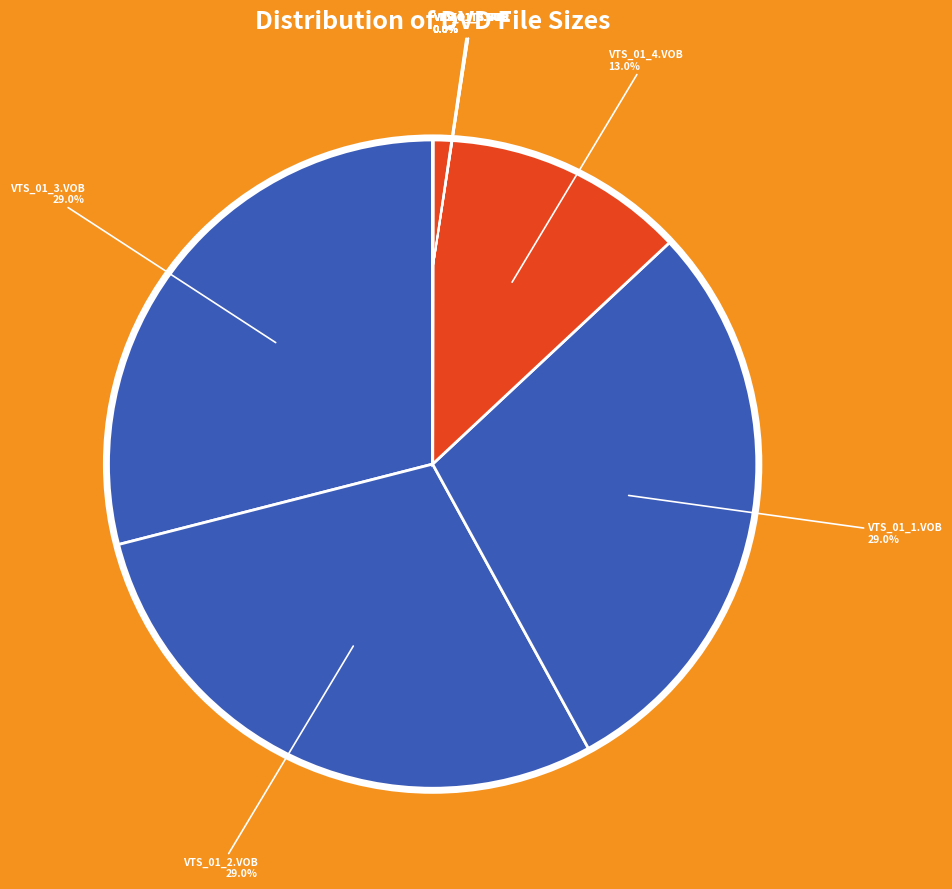

Count the number of slices in the pie.

10